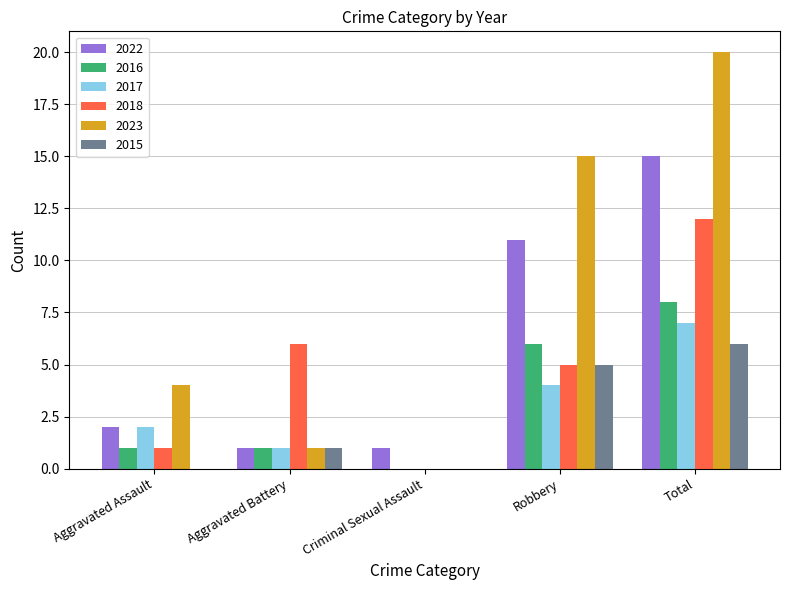

What is the average value of the 2015 series?

2